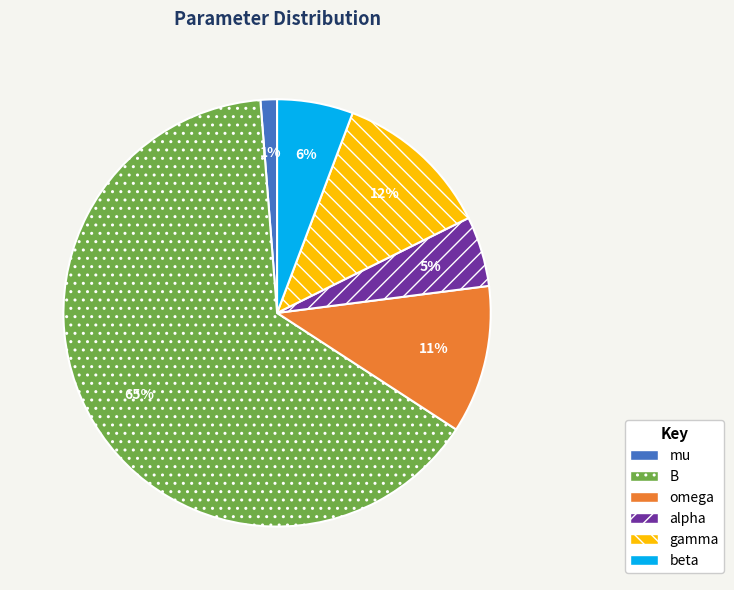

True or false: B accounts for 56% of the total.

False